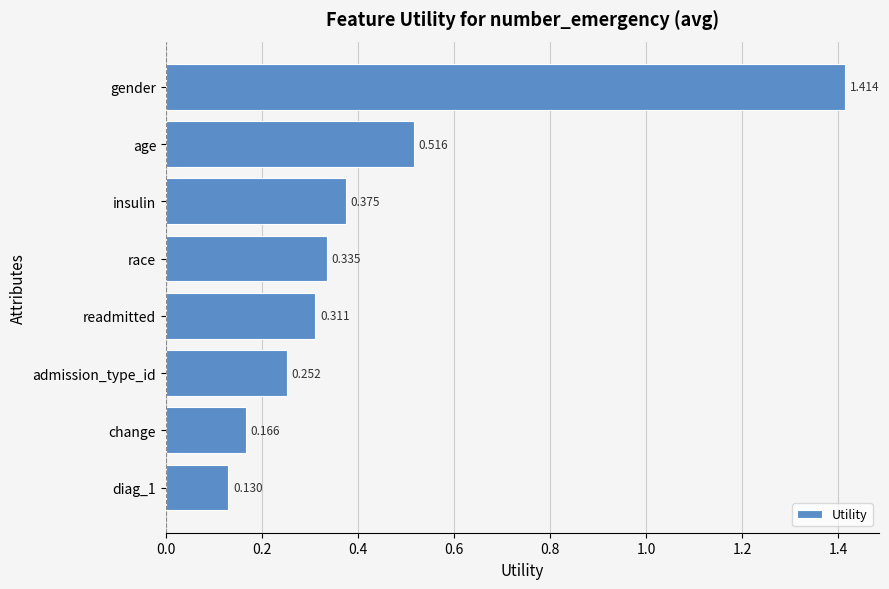

Which has a higher value, change or gender?

gender